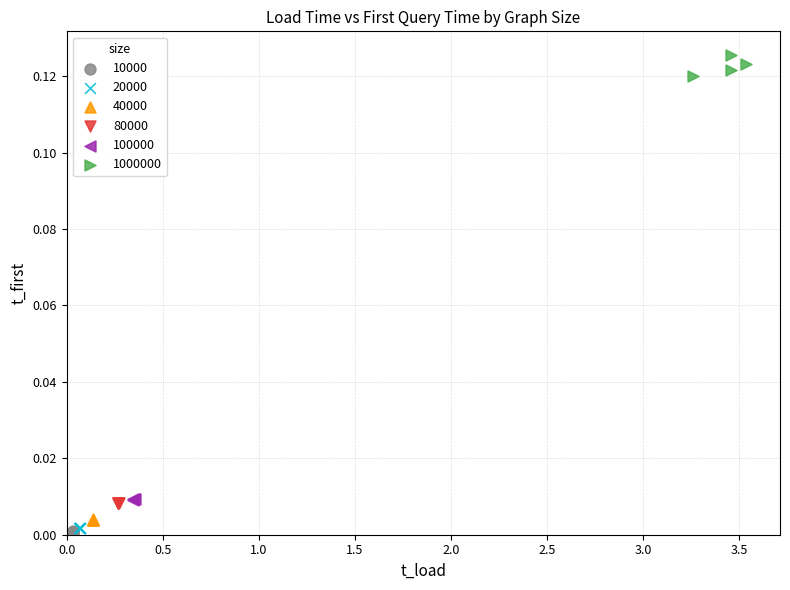

Which series reaches the maximum Y coordinate?

1000000